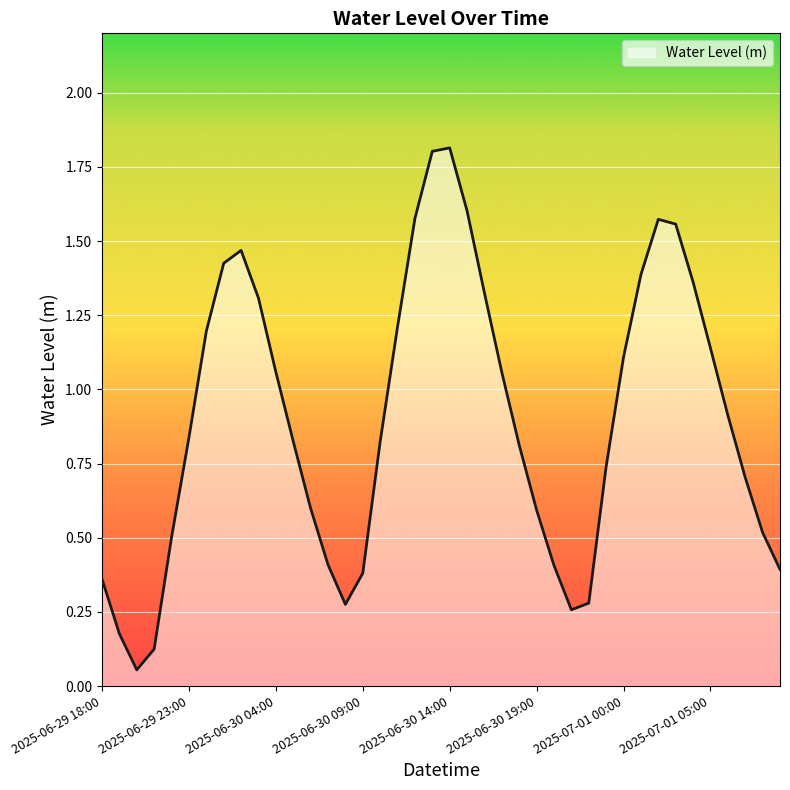

What is the maximum value shown in the chart?

1.8